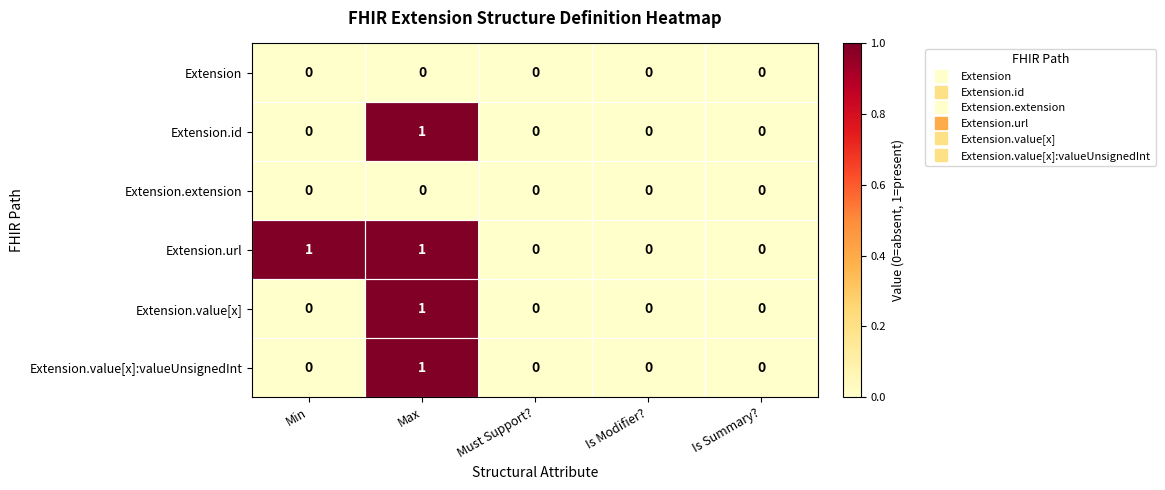

Which series has the largest total across all categories?

Extension.url